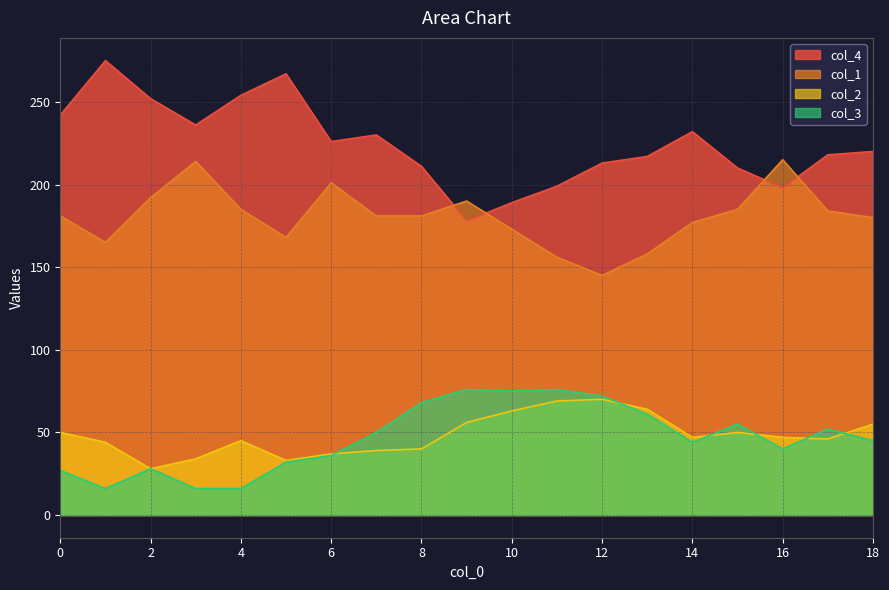

What is the spread (max minus min) of values at 4?

238